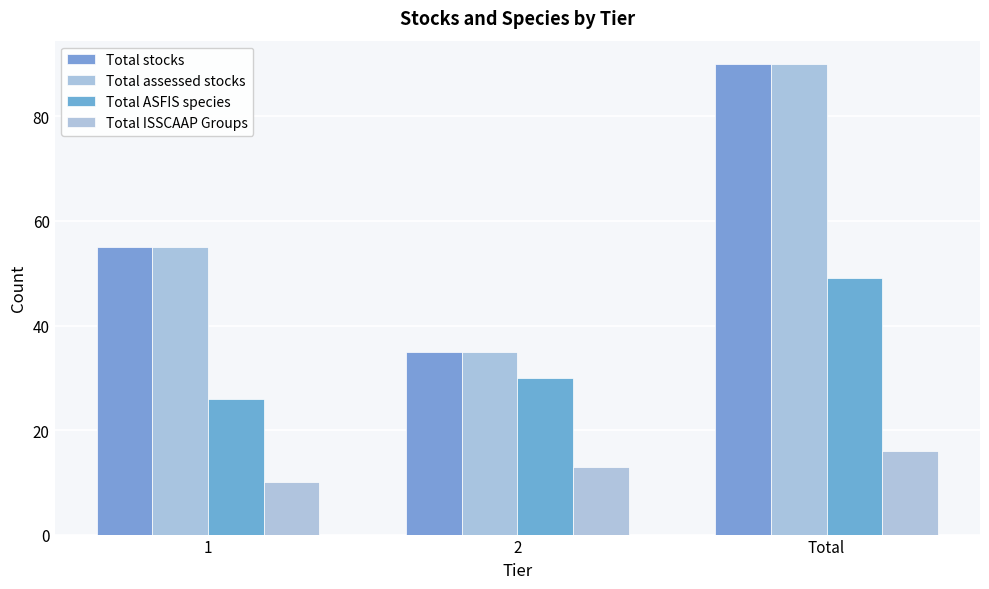

At which category is the sum across all series the highest?

Total